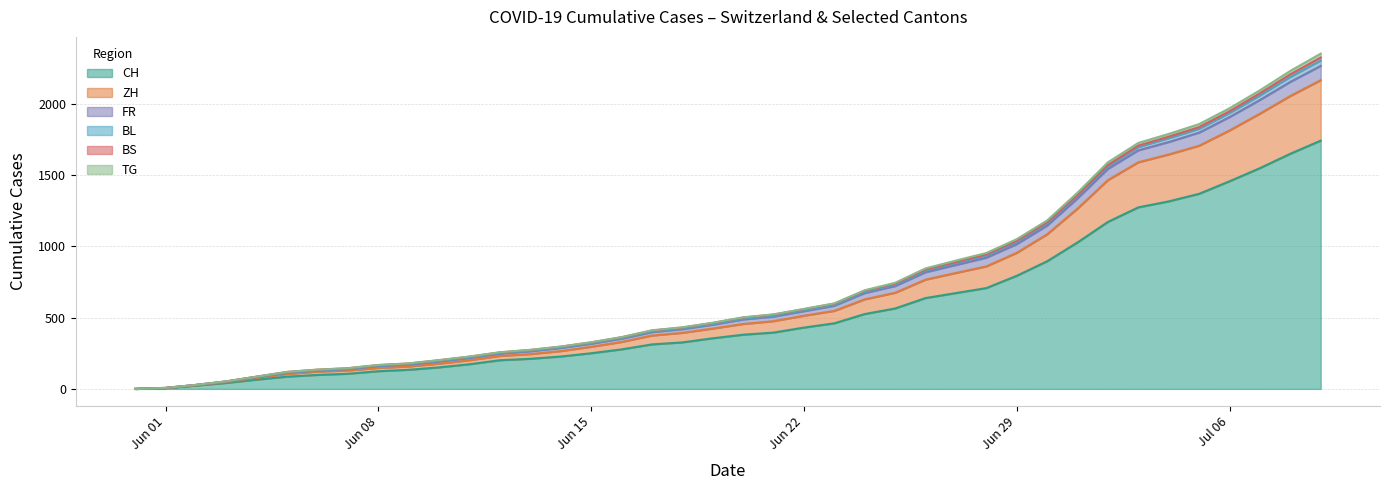

What is the highest value of the CH series?

1741